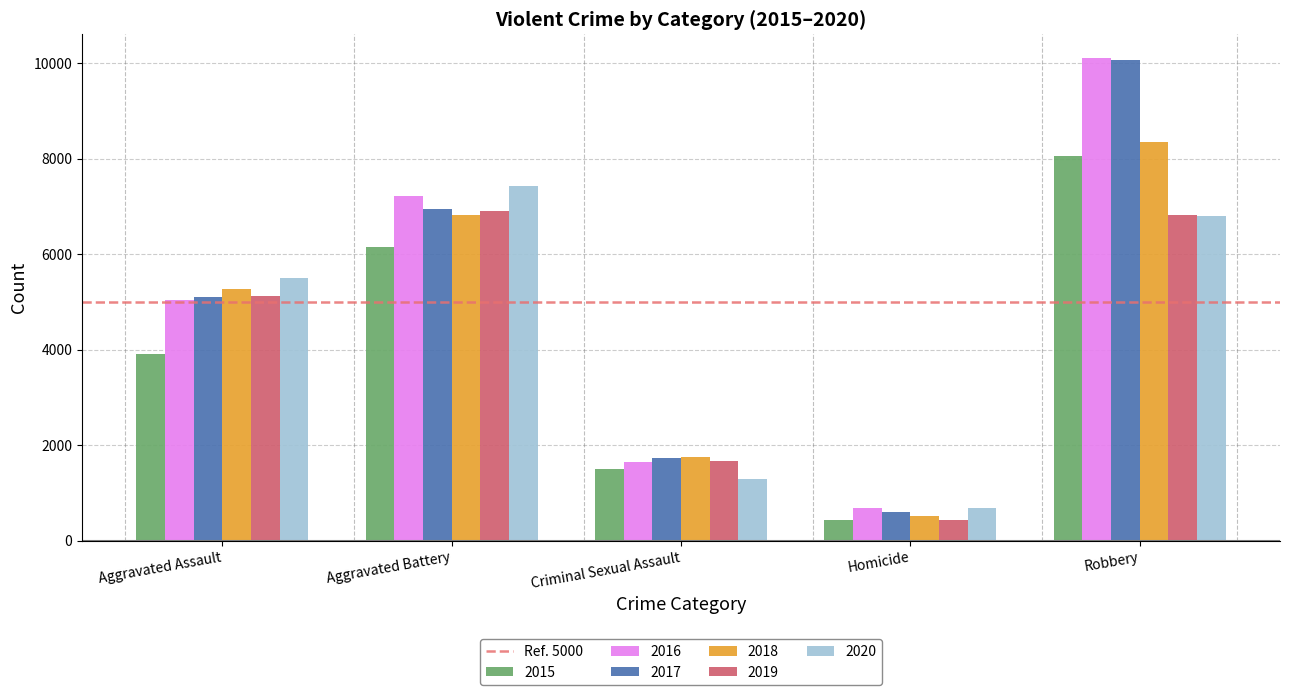

What is the maximum value shown in the chart?

10104